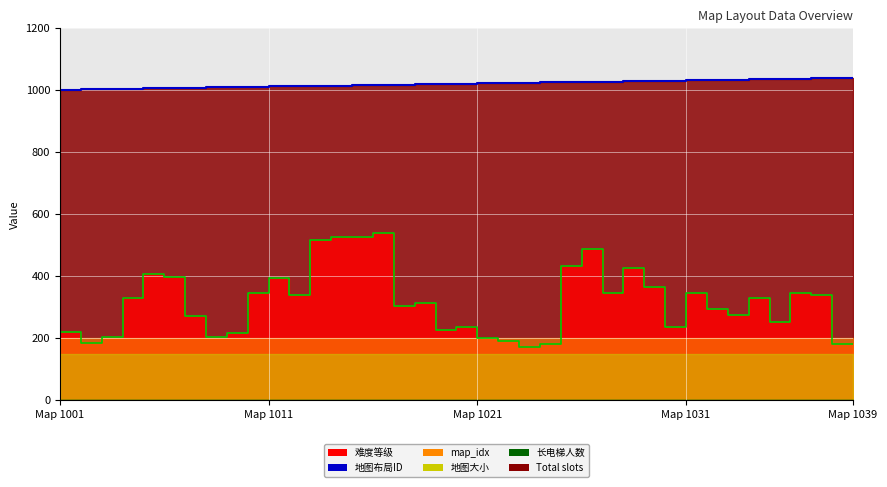

How many lines are shown in the chart?

2